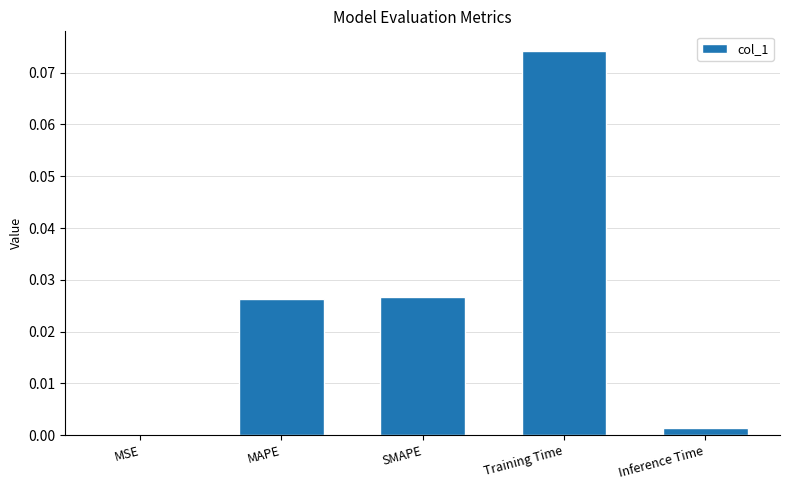

Which category has the highest value across all series?

Training Time